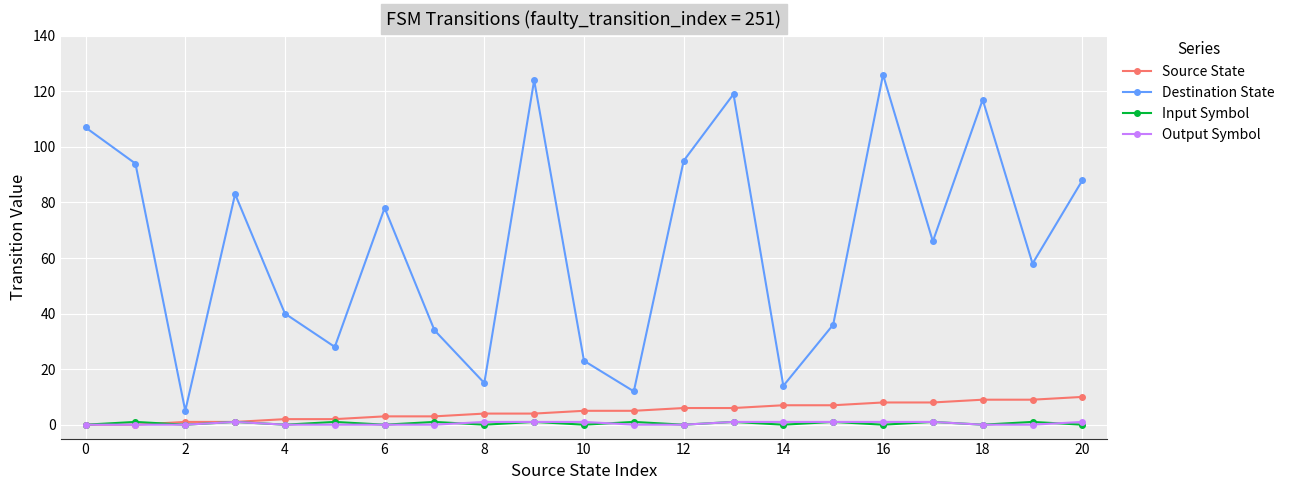

Which series has the largest total across all categories?

Destination State